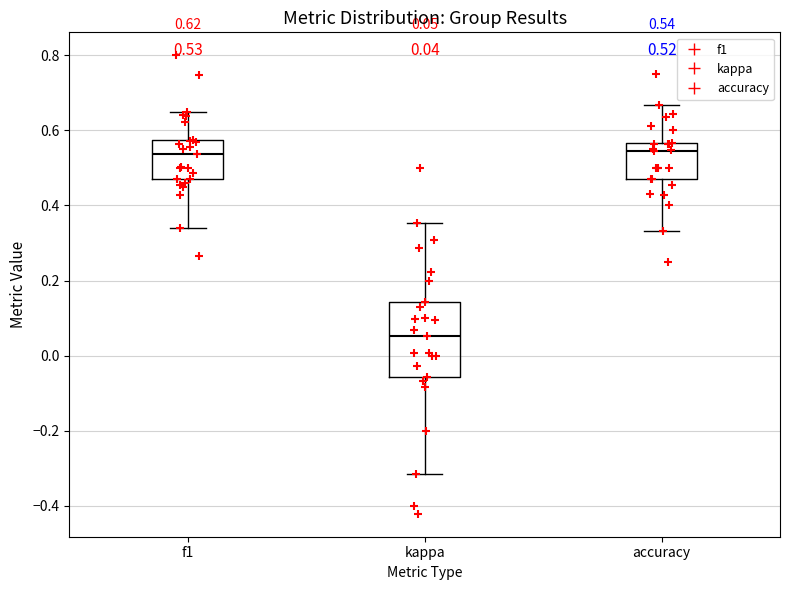

Which box has the lowest median line?

kappa